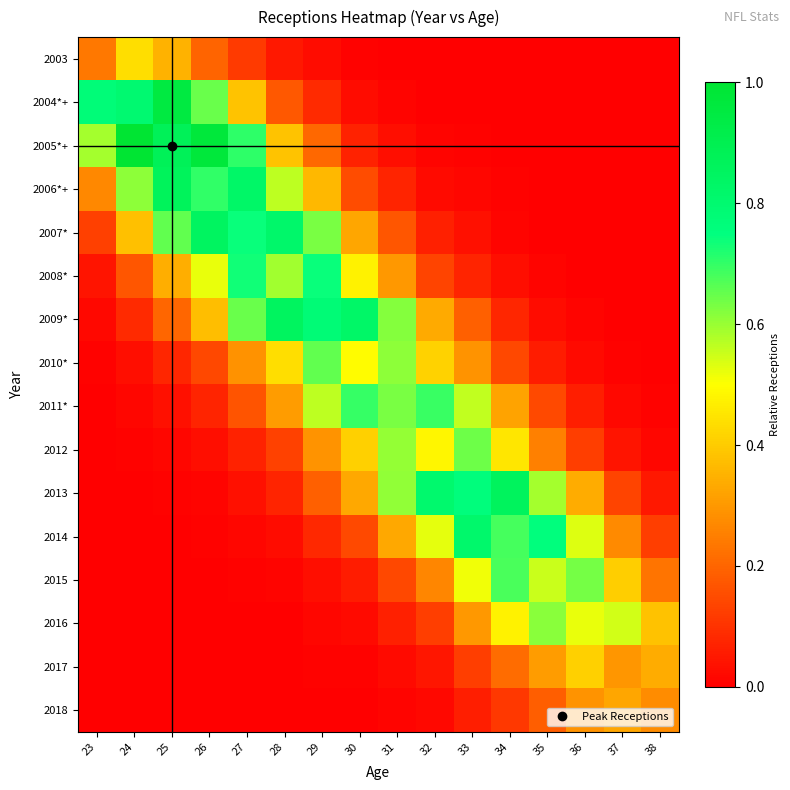

Reading right to left, transcribe all the data shown in this chart.

2003: 38=0.0	37=0.0	36=0.0	35=0.0	34=0.0	33=0.0	32=0.0	31=0.0	30=0.0	29=0.0	28=0.0	27=0.1	26=0.2	25=0.3	24=0.4	23=0.2
2004*+: 38=0.0	37=0.0	36=0.0	35=0.0	34=0.0	33=0.0	32=0.0	31=0.0	30=0.0	29=0.1	28=0.2	27=0.4	26=0.6	25=1.0	24=0.8	23=0.8
2005*+: 38=0.0	37=0.0	36=0.0	35=0.0	34=0.0	33=0.0	32=0.0	31=0.0	30=0.1	29=0.2	28=0.4	27=0.7	26=1.0	25=0.9	24=1.0	23=0.6
2006*+: 38=0.0	37=0.0	36=0.0	35=0.0	34=0.0	33=0.0	32=0.0	31=0.1	30=0.1	29=0.4	28=0.6	27=0.8	26=0.7	25=0.9	24=0.6	23=0.3
2007*: 38=0.0	37=0.0	36=0.0	35=0.0	34=0.0	33=0.0	32=0.1	31=0.2	30=0.3	29=0.6	28=0.8	27=0.7	26=0.9	25=0.7	24=0.4	23=0.1
2008*: 38=0.0	37=0.0	36=0.0	35=0.0	34=0.0	33=0.1	32=0.1	31=0.3	30=0.5	29=0.7	28=0.6	27=0.7	26=0.5	25=0.3	24=0.2	23=0.0
2009*: 38=0.0	37=0.0	36=0.0	35=0.0	34=0.1	33=0.2	32=0.3	31=0.6	30=0.8	29=0.8	28=0.9	27=0.6	26=0.4	25=0.2	24=0.1	23=0.0
2010*: 38=0.0	37=0.0	36=0.0	35=0.1	34=0.1	33=0.3	32=0.4	31=0.6	30=0.5	29=0.7	28=0.4	27=0.3	26=0.1	25=0.1	24=0.0	23=0.0
2011*: 38=0.0	37=0.0	36=0.1	35=0.1	34=0.3	33=0.6	32=0.7	31=0.6	30=0.7	29=0.6	28=0.3	27=0.2	26=0.1	25=0.0	24=0.0	23=0.0
2012: 38=0.0	37=0.0	36=0.1	35=0.3	34=0.5	33=0.6	32=0.5	31=0.6	30=0.4	29=0.3	28=0.1	27=0.1	26=0.0	25=0.0	24=0.0	23=0.0
2013: 38=0.1	37=0.1	36=0.3	35=0.6	34=0.9	33=0.8	32=0.8	31=0.6	30=0.3	29=0.2	28=0.1	27=0.0	26=0.0	25=0.0	24=0.0	23=0.0
2014: 38=0.1	37=0.3	36=0.5	35=0.8	34=0.7	33=0.8	32=0.5	31=0.3	30=0.1	29=0.1	28=0.0	27=0.0	26=0.0	25=0.0	24=0.0	23=0.0
2015: 38=0.2	37=0.4	36=0.6	35=0.6	34=0.7	33=0.5	32=0.3	31=0.1	30=0.1	29=0.0	28=0.0	27=0.0	26=0.0	25=0.0	24=0.0	23=0.0
2016: 38=0.4	37=0.5	36=0.5	35=0.6	34=0.5	33=0.3	32=0.1	31=0.1	30=0.0	29=0.0	28=0.0	27=0.0	26=0.0	25=0.0	24=0.0	23=0.0
2017: 38=0.3	37=0.3	36=0.4	35=0.3	34=0.2	33=0.1	32=0.0	31=0.0	30=0.0	29=0.0	28=0.0	27=0.0	26=0.0	25=0.0	24=0.0	23=0.0
2018: 38=0.3	37=0.3	36=0.3	35=0.2	34=0.1	33=0.1	32=0.0	31=0.0	30=0.0	29=0.0	28=0.0	27=0.0	26=0.0	25=0.0	24=0.0	23=0.0